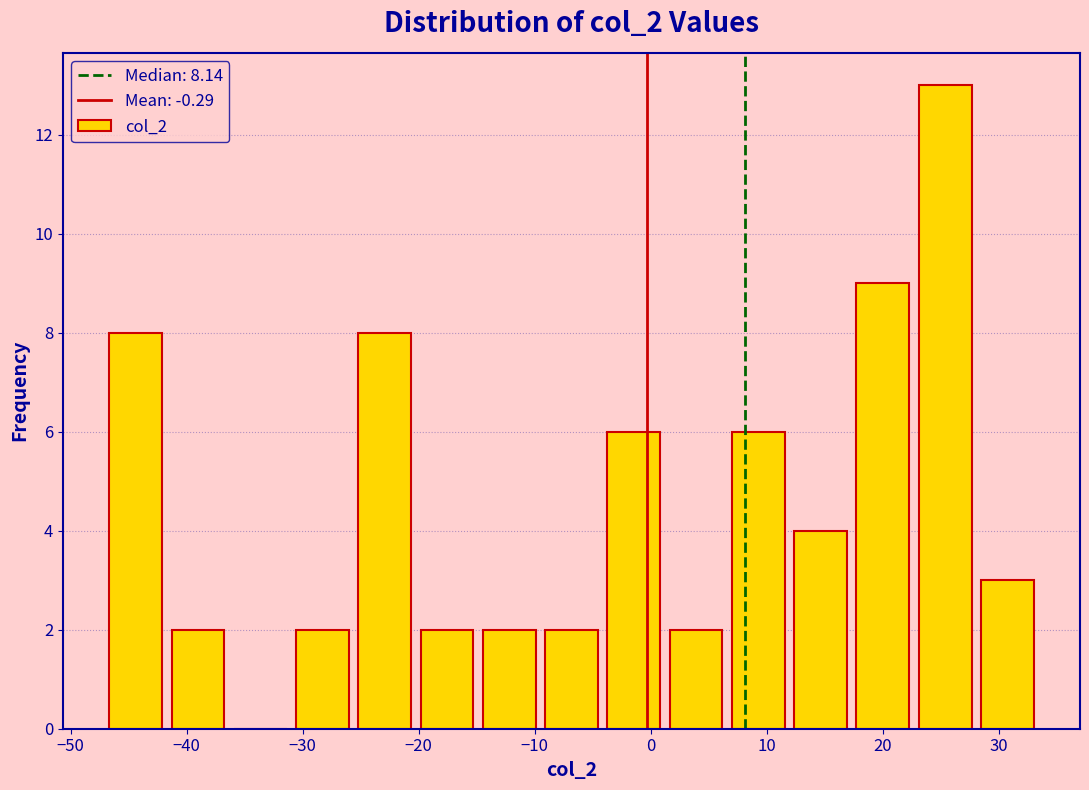

Reading left to right, transcribe this chart: for each bar, give the range it covers on the x-axis and its height. Neither the bar edges nor the heights are printed on the chart, so give them approximately, as read against the axes.

-47 to -42: 8
-42 to -36: 2
-36 to -31: 0
-31 to -26: 2
-26 to -20: 8
-20 to -15: 2
-15 to -9: 2
-9 to -4: 2
-4 to 1: 6
1 to 7: 2
7 to 12: 6
12 to 17: 4
17 to 23: 9
23 to 28: 13
28 to 33: 3